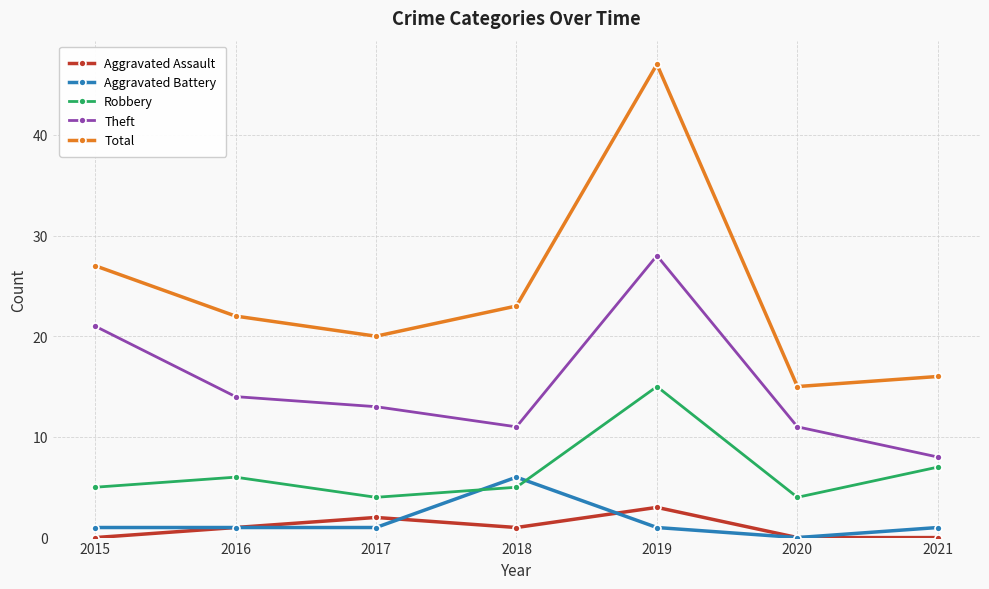

At which category does Theft reach its first local valley?

2018